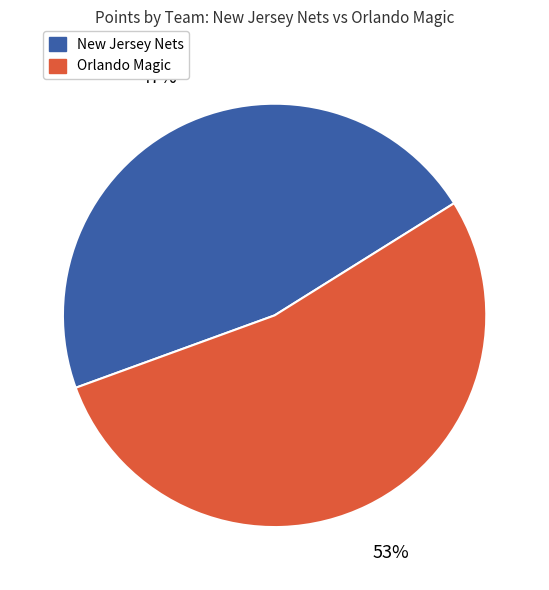

Is there a majority slice in this chart?

Yes